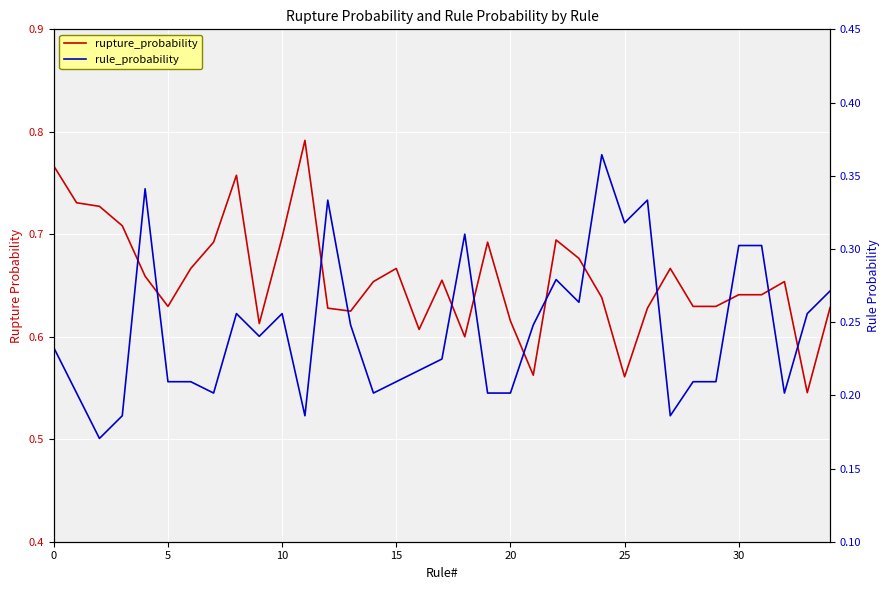

How many categories are shown in the chart?

35